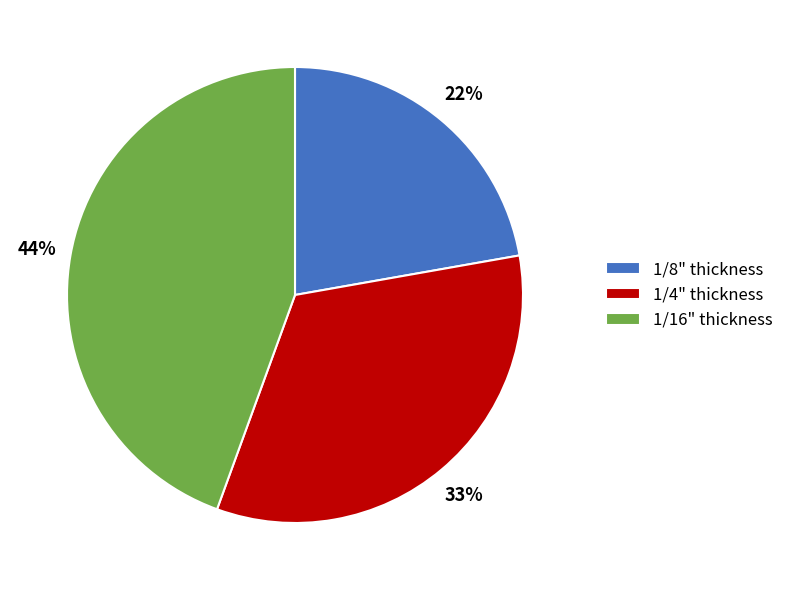

Count the number of slices in the pie.

3